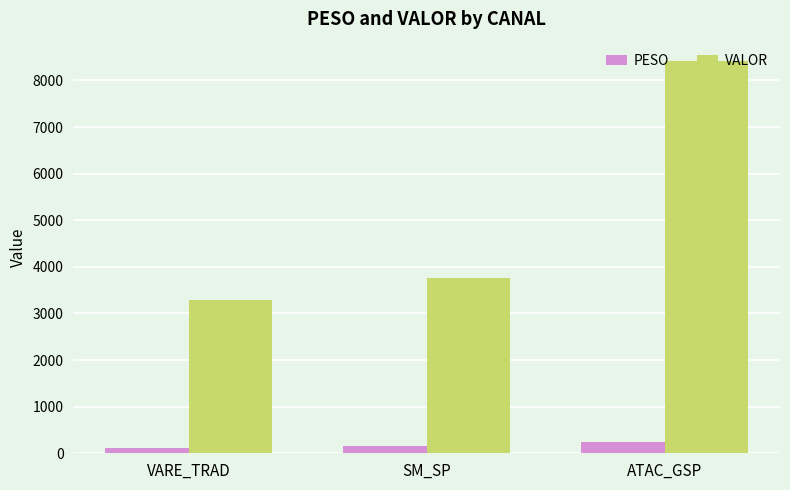

Reading right to left, extract all data points from this chart.

PESO: ATAC_GSP=247.0	SM_SP=149.8	VARE_TRAD=113.6
VALOR: ATAC_GSP=8411.9	SM_SP=3767.2	VARE_TRAD=3295.2